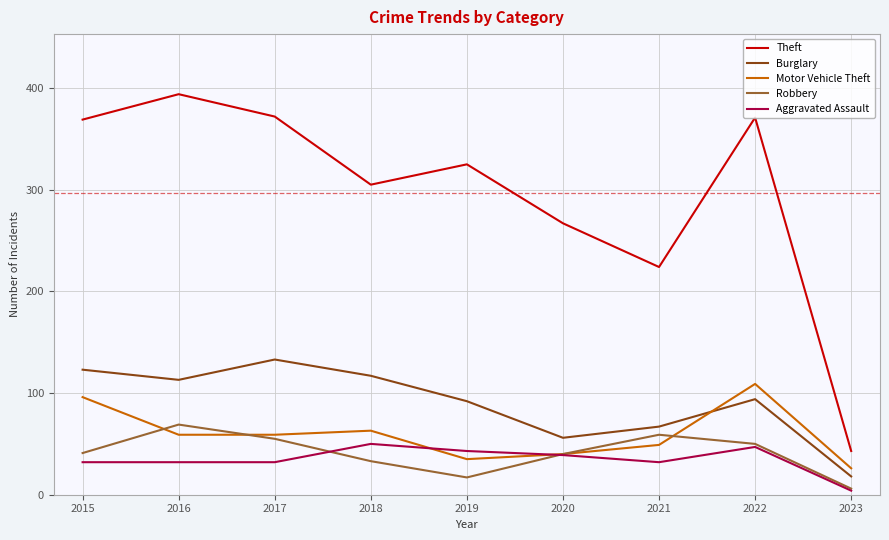

True or false: Burglary and Aggravated Assault cross at least once.

False